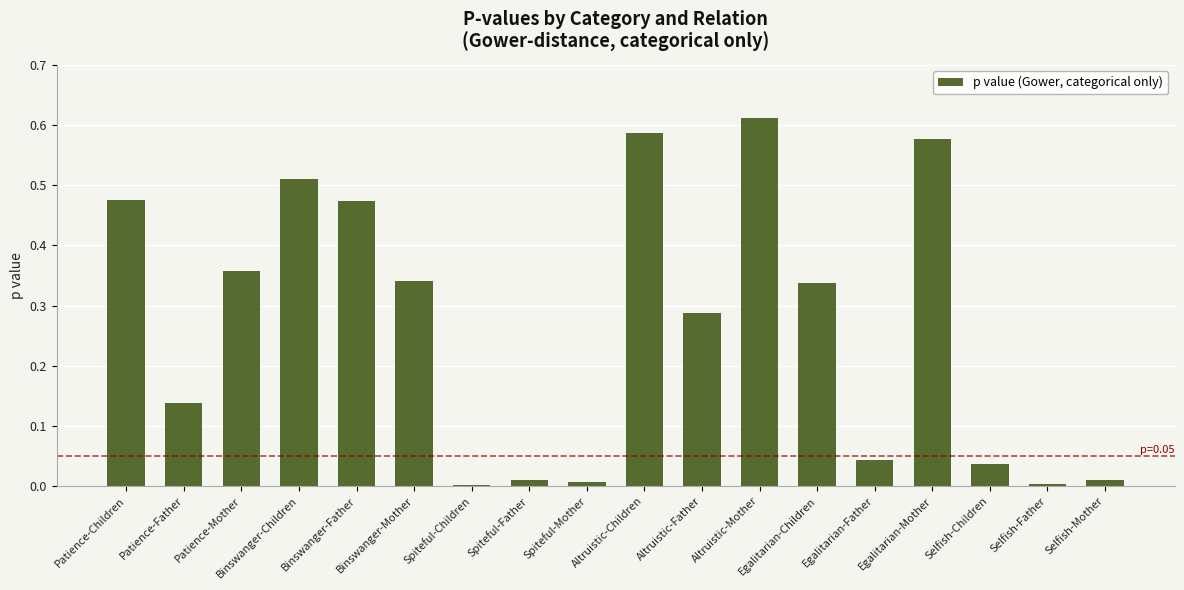

Which label corresponds to the largest value in the chart?

Altruistic-Mother